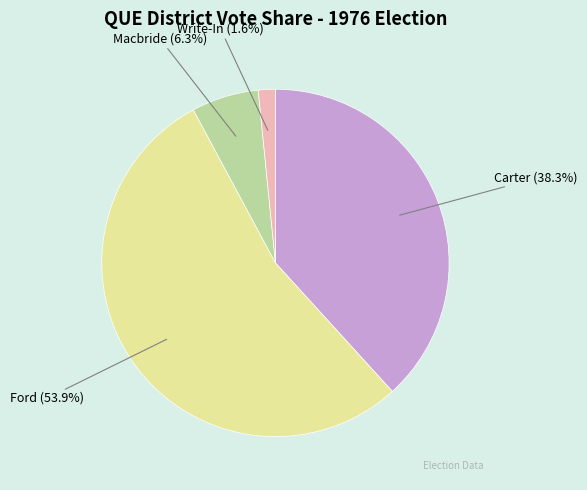

Count the number of slices in the pie.

4